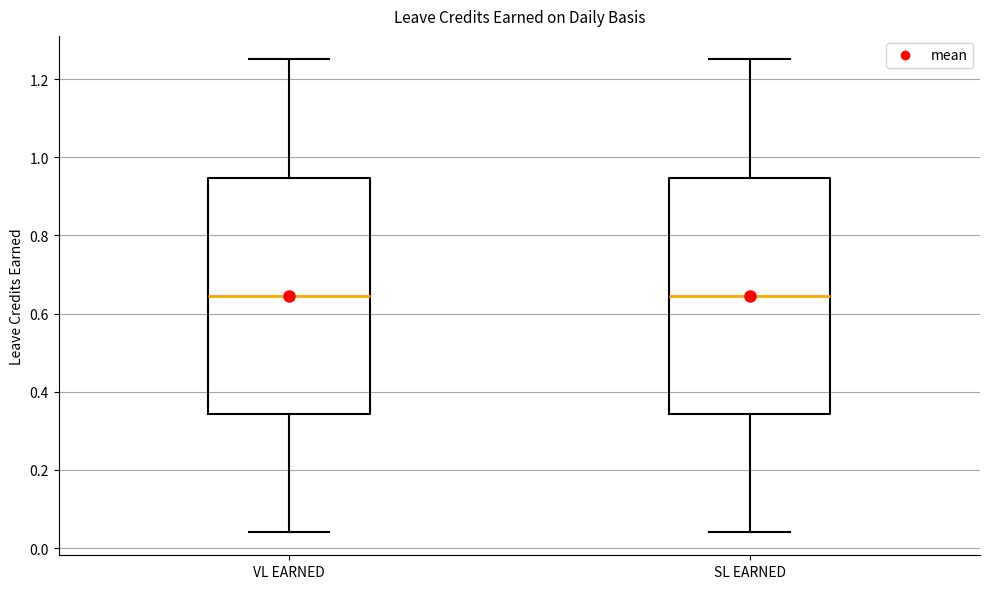

Where does the median line of the box for VL EARNED sit on the y-axis? The values are not printed on the chart, so give them approximately, as read against the axis.

0.64